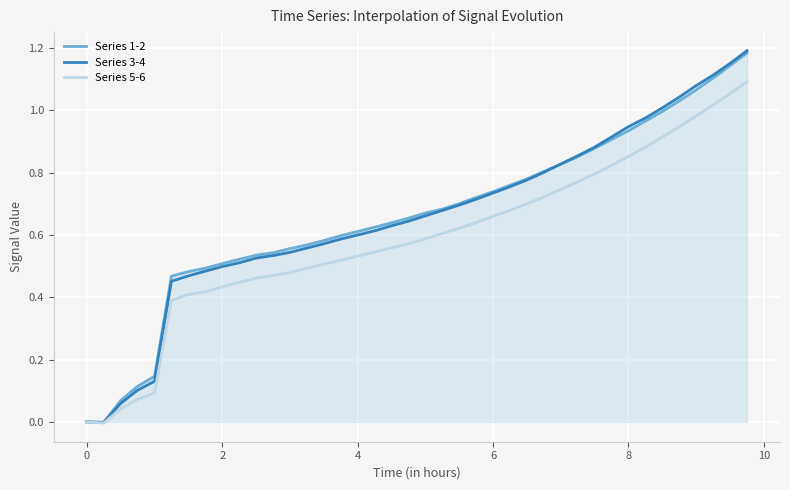

The Series 1-2 series shows 0.5 at 2. True or false?

True